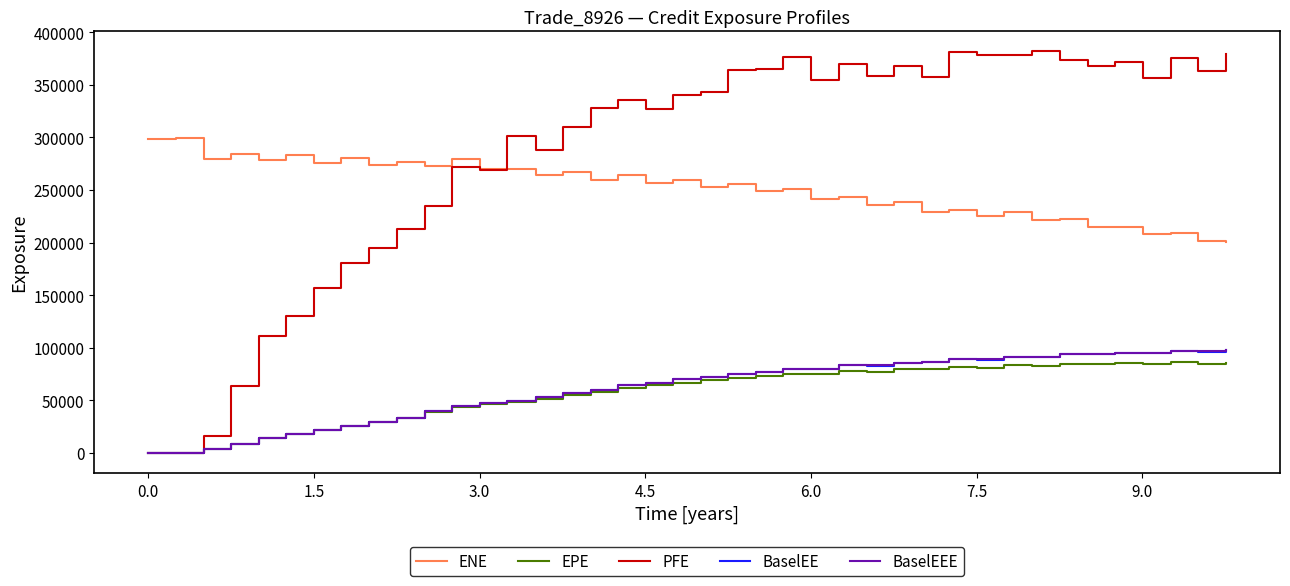

True or false: BaselEEE and ENE cross at least once.

False